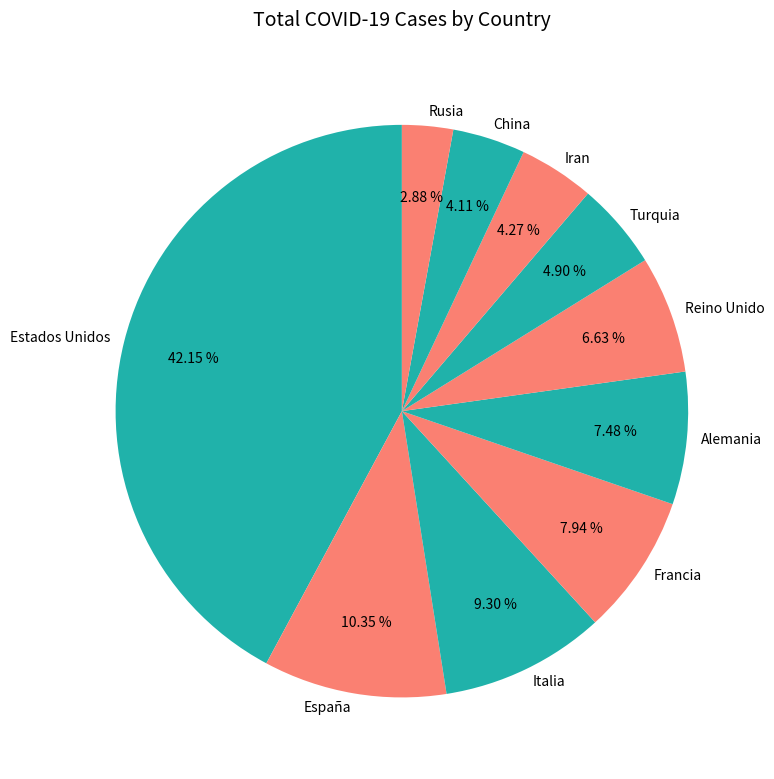

What percentage is the Francia slice, to the nearest percent?

8%